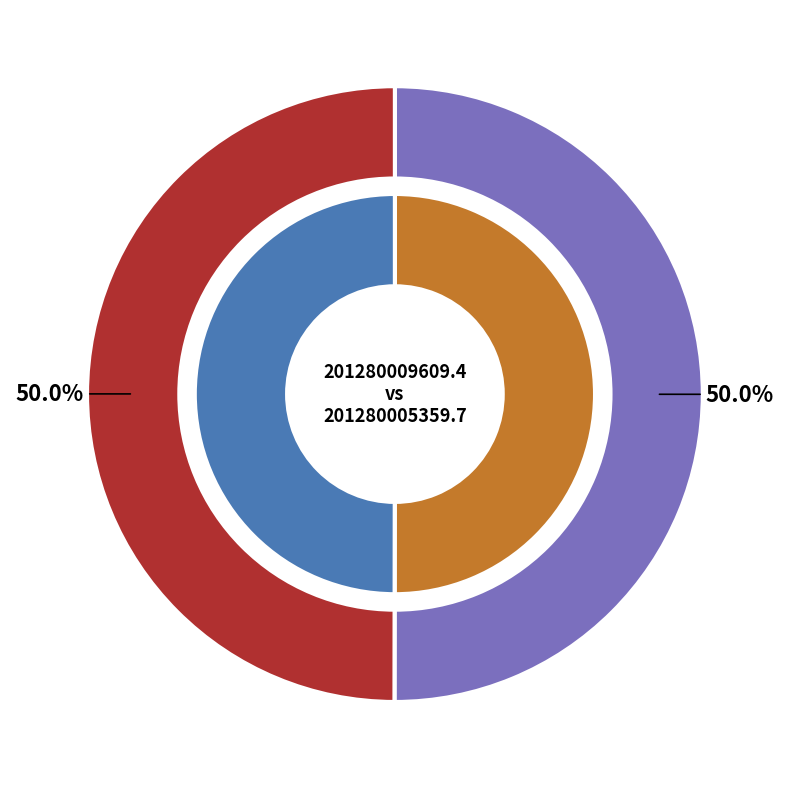

To the nearest percent, what percentage of the pie is 201280005359.7?

50%